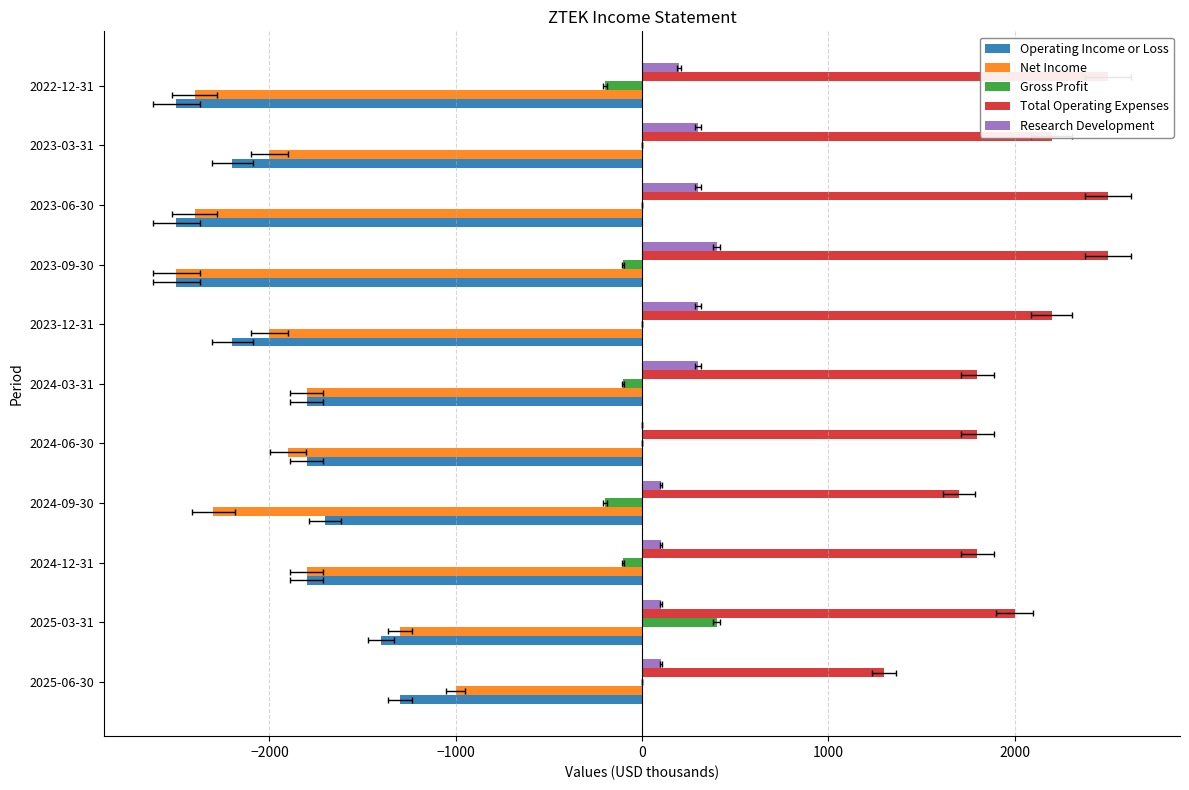

How many bars are there in total?

55